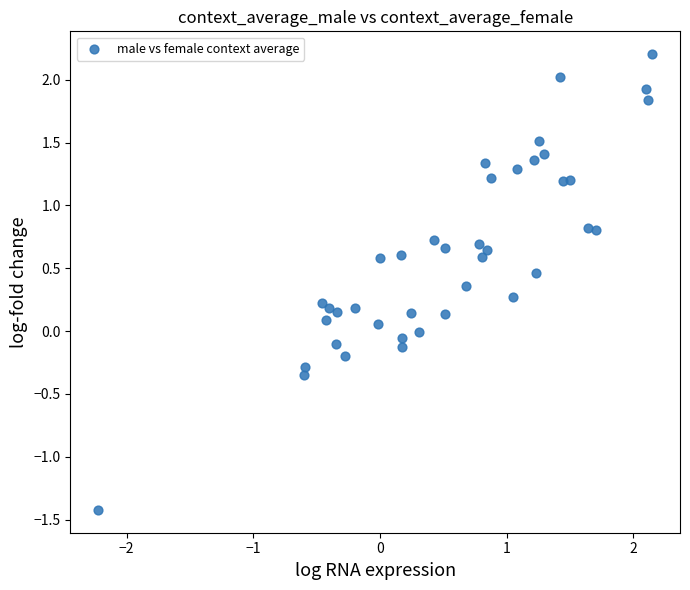

What is the range of X values (max minus min)?

4.4